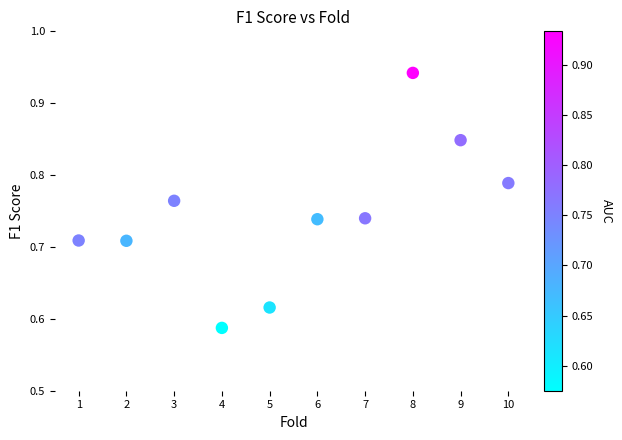

What is the average X value?

5.5